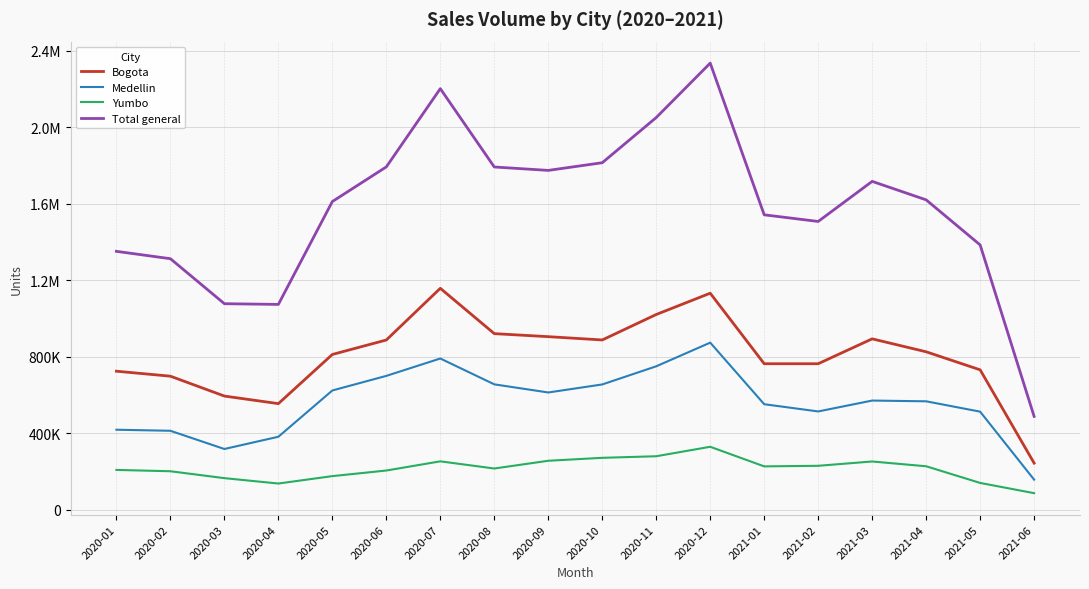

Does the chart display data point markers on the line(s)?

No